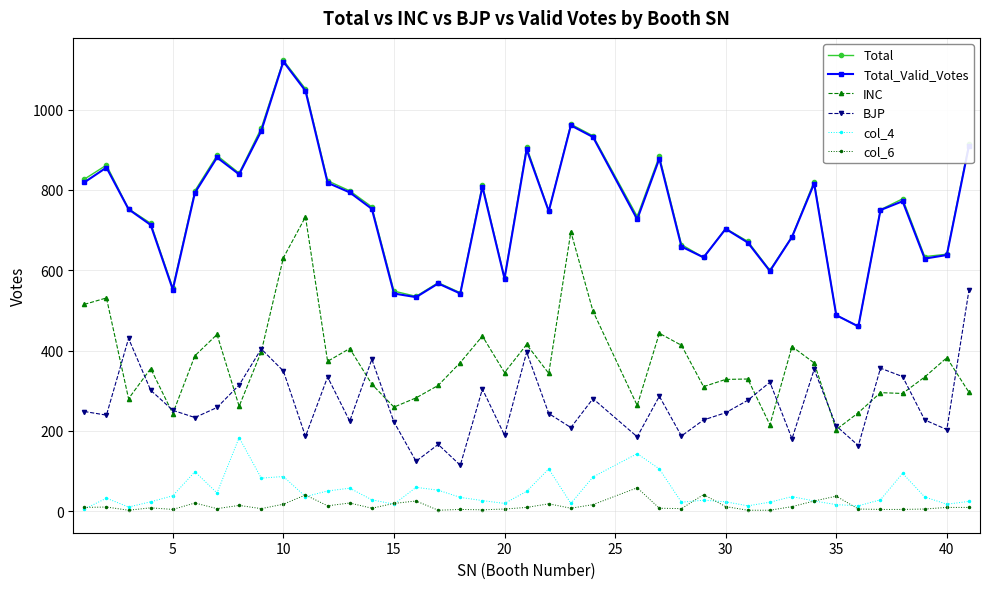

How many interior local valleys does the Total series have?

11